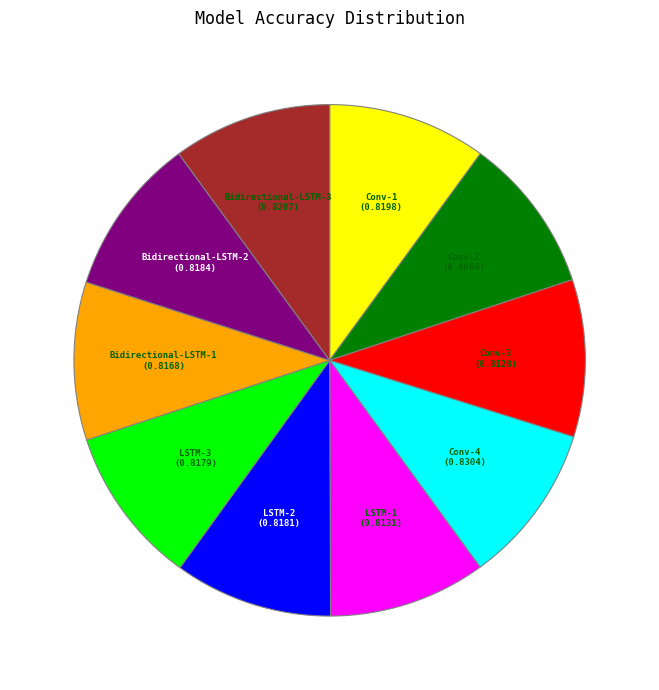

Is there a majority slice in this chart?

No